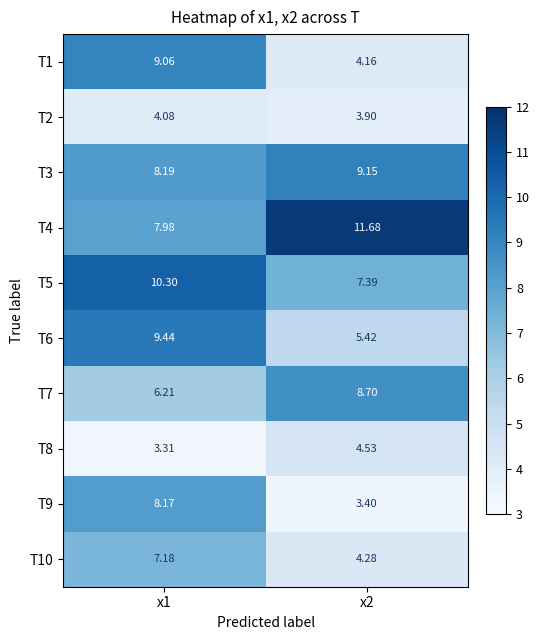

Count the number of data series in this chart.

10